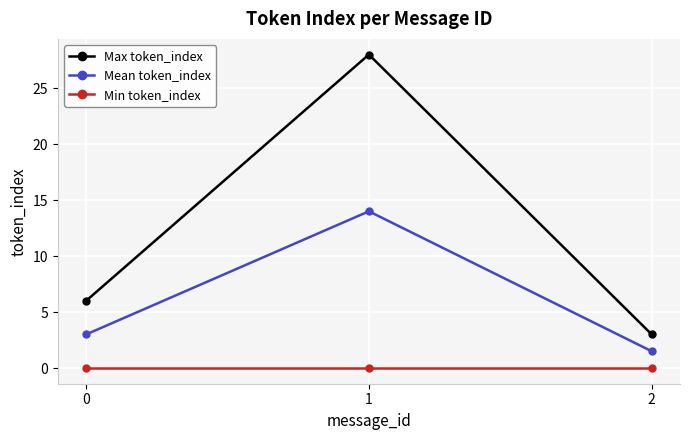

Which series has the largest range (max minus min)?

Max token_index